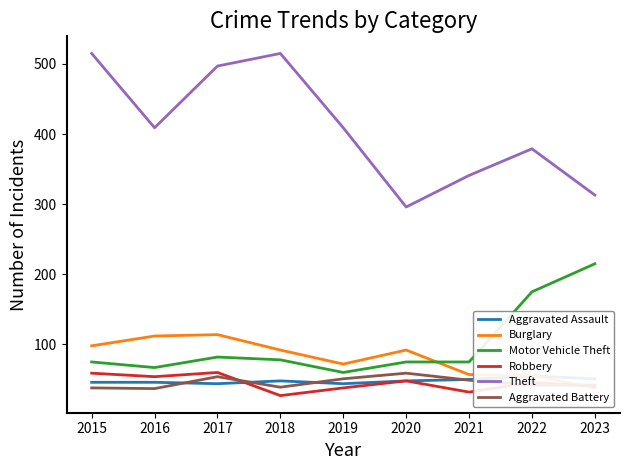

The value of Motor Vehicle Theft at 2018 is 78. True or false?

True